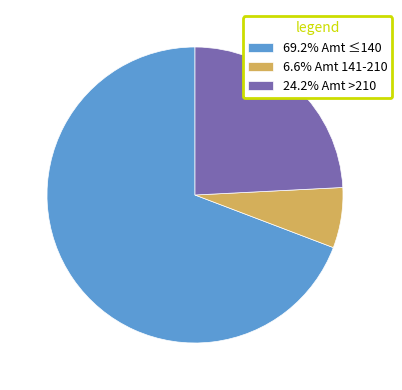

Approximately how many times larger is the value at 69.2% Amt ≤140 compared to 6.6% Amt 141-210?

10.5